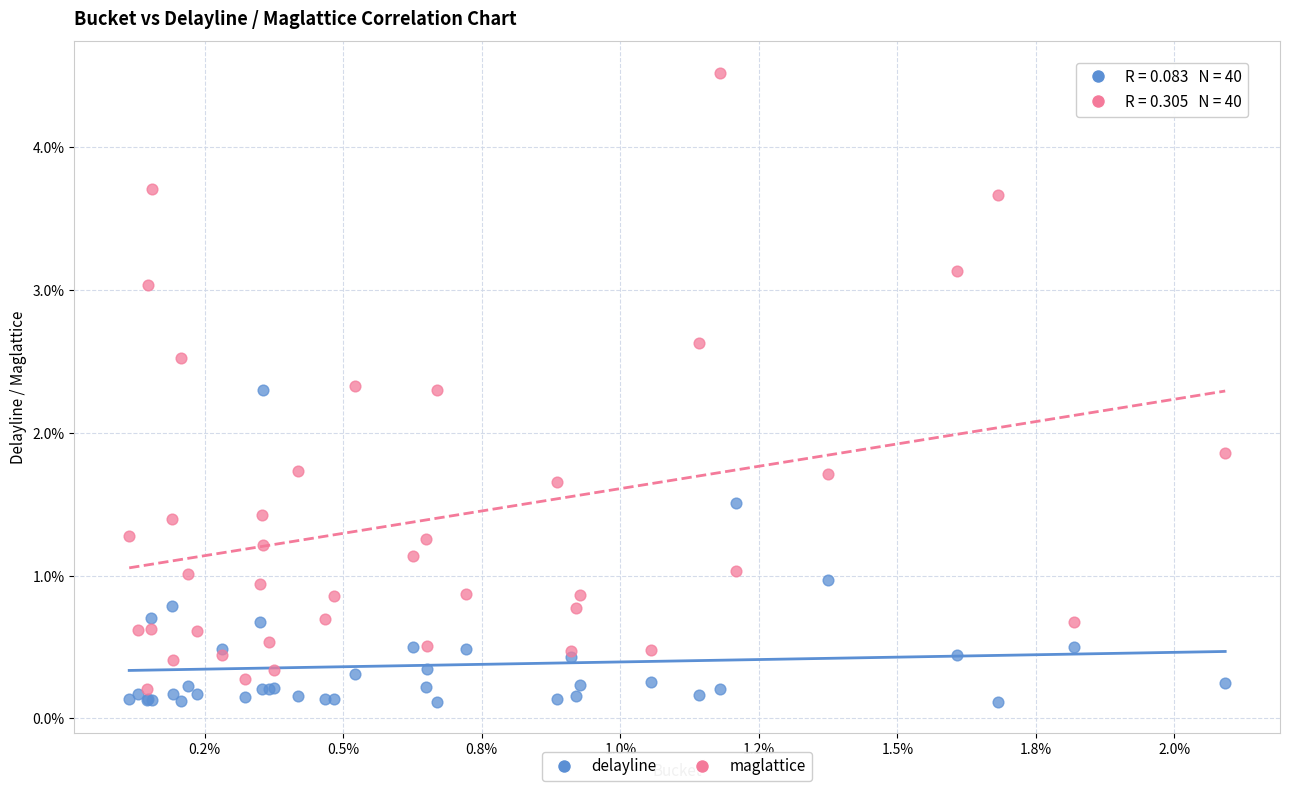

What are all the series names shown in the legend?

delayline, maglattice